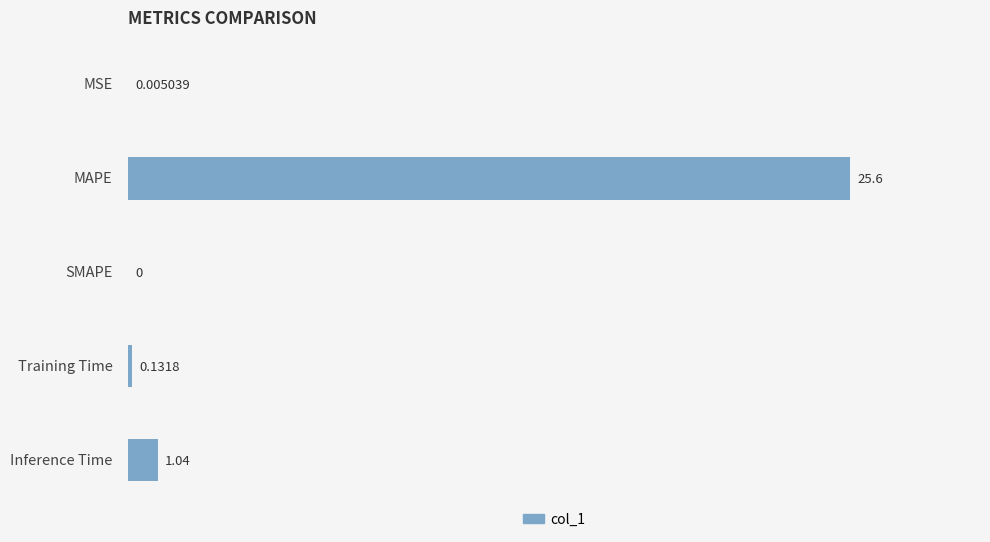

Which category has the highest value across all series?

MAPE